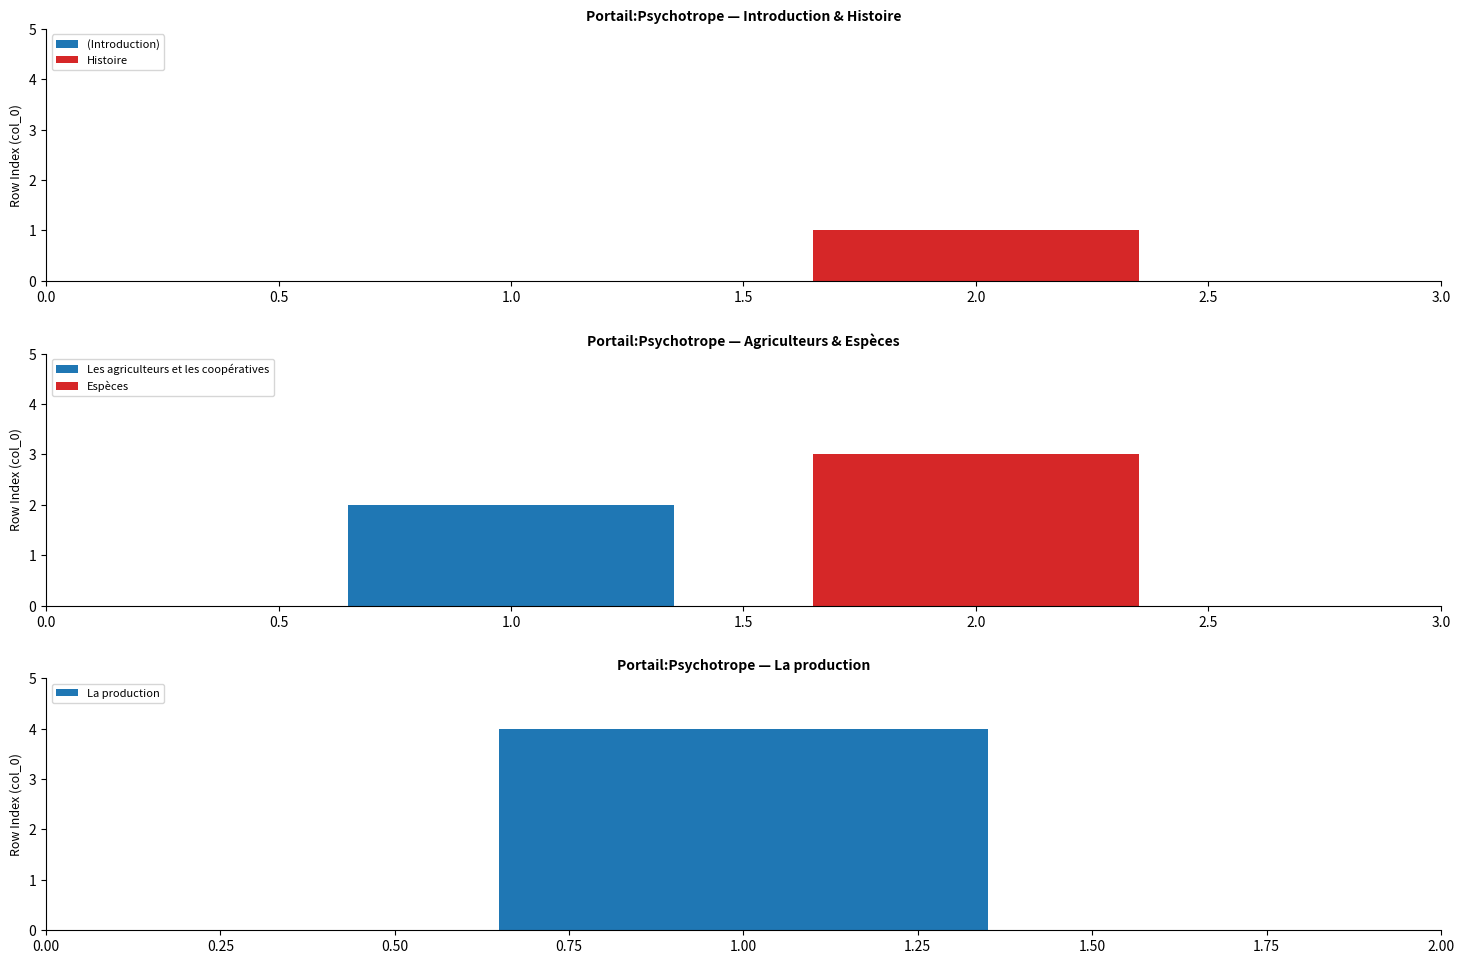

What is the sum of all values?

10